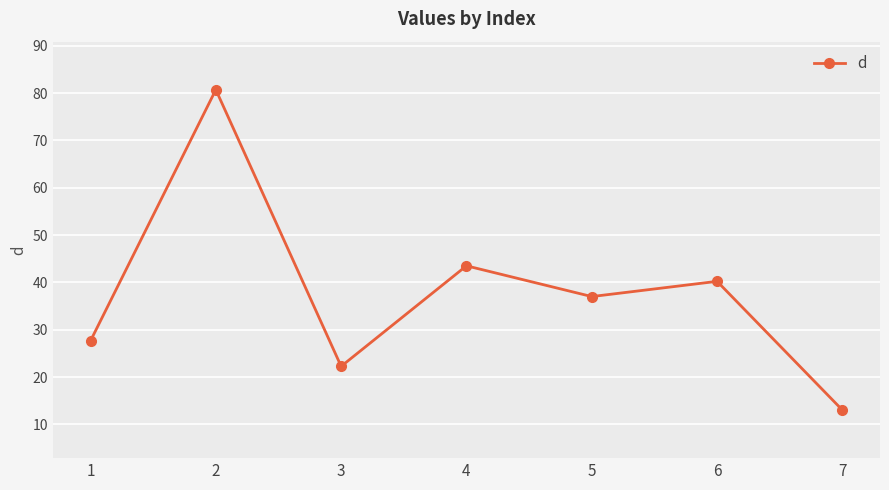

What is the sum of all values?

264.4